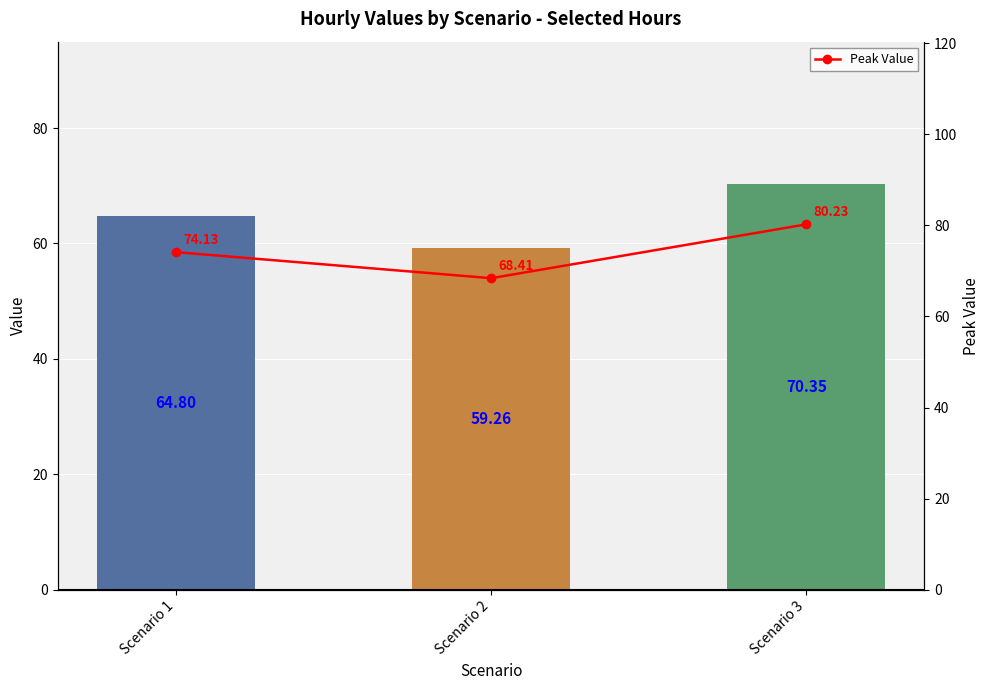

What is the average value?

74.3